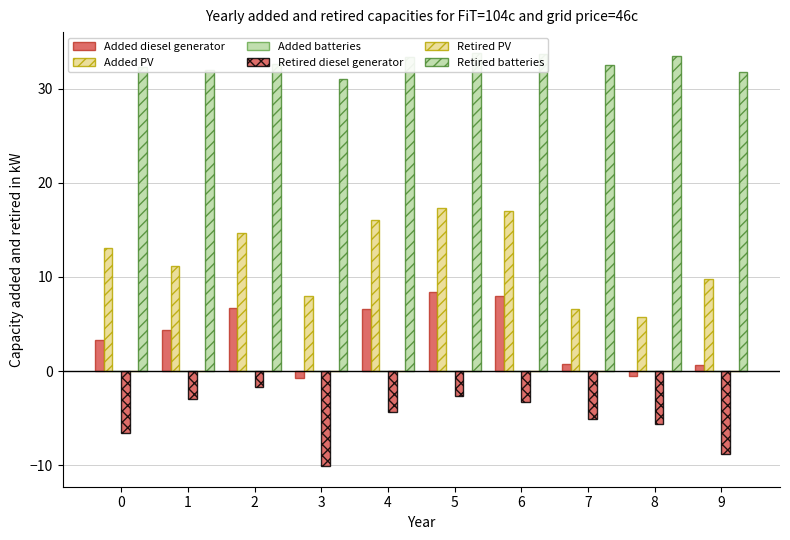

What is the value of the Retired diesel generator bar at the 9th from the left?

-5.6